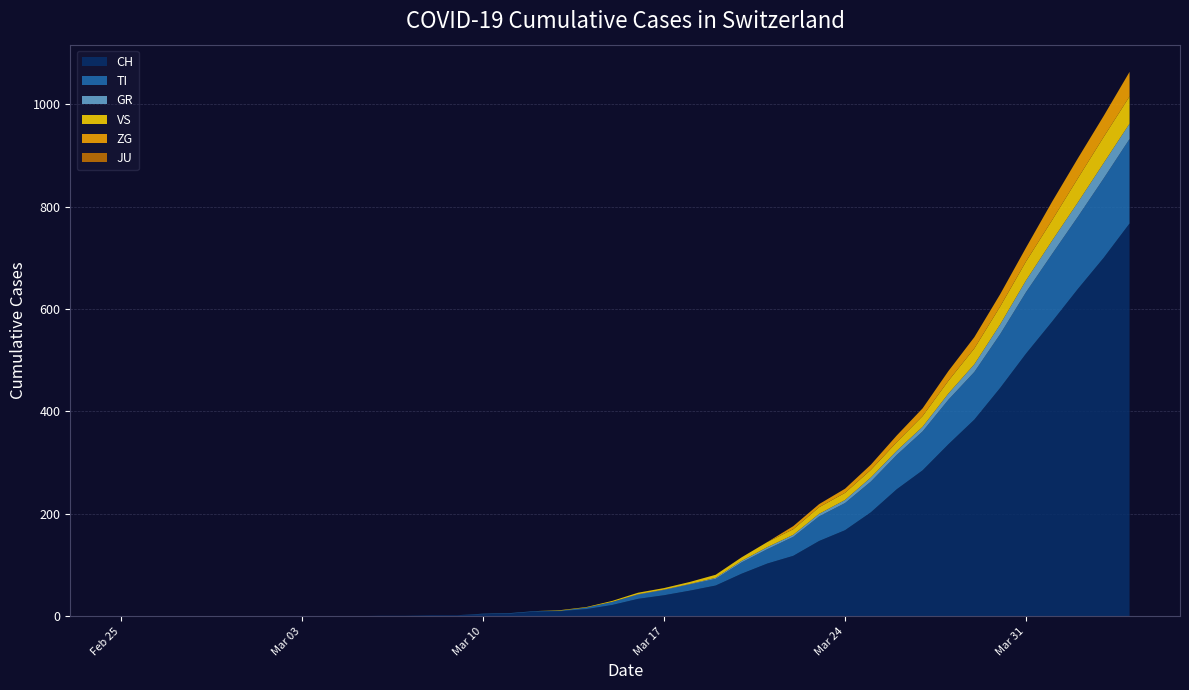

Does the chart have visible grid lines?

Yes